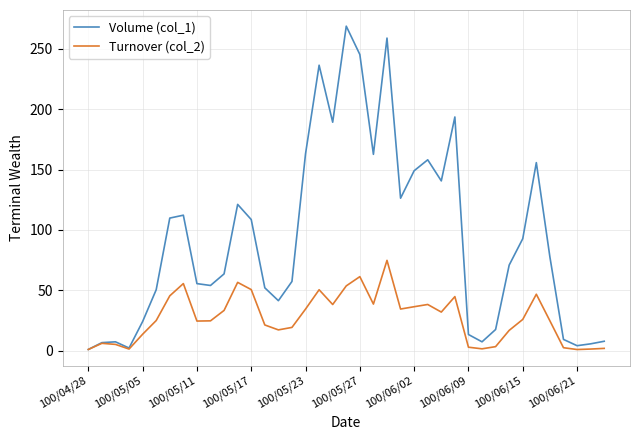

List the series in order of their overall mean, lowest first.

Turnover (col_2), Volume (col_1)